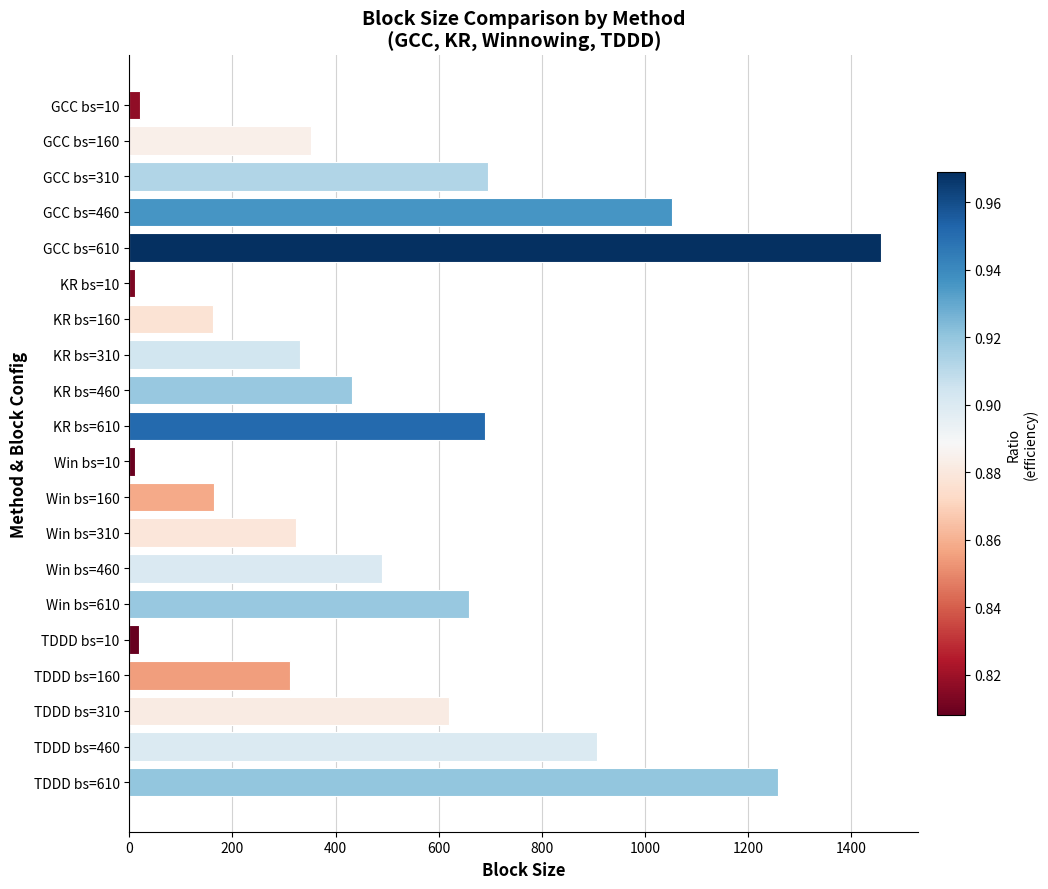

True or false: the data shows 323.9 at Win bs=310.

True